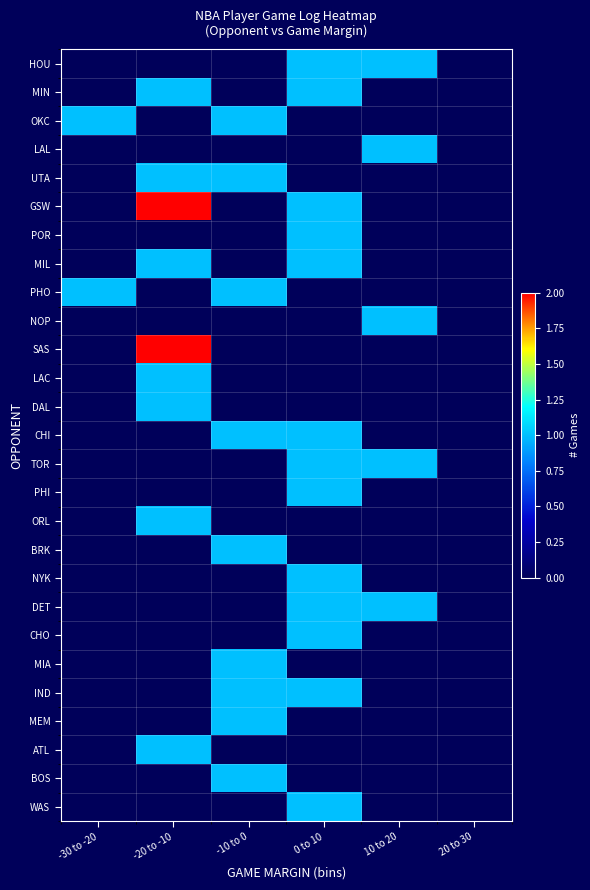

Reading left to right, transcribe all the data shown in this chart.

HOU: -30 to -20=0	-20 to -10=0	-10 to 0=0	0 to 10=1	10 to 20=1	20 to 30=0
MIN: -30 to -20=0	-20 to -10=1	-10 to 0=0	0 to 10=1	10 to 20=0	20 to 30=0
OKC: -30 to -20=1	-20 to -10=0	-10 to 0=1	0 to 10=0	10 to 20=0	20 to 30=0
LAL: -30 to -20=0	-20 to -10=0	-10 to 0=0	0 to 10=0	10 to 20=1	20 to 30=0
UTA: -30 to -20=0	-20 to -10=1	-10 to 0=1	0 to 10=0	10 to 20=0	20 to 30=0
GSW: -30 to -20=0	-20 to -10=2	-10 to 0=0	0 to 10=1	10 to 20=0	20 to 30=0
POR: -30 to -20=0	-20 to -10=0	-10 to 0=0	0 to 10=1	10 to 20=0	20 to 30=0
MIL: -30 to -20=0	-20 to -10=1	-10 to 0=0	0 to 10=1	10 to 20=0	20 to 30=0
PHO: -30 to -20=1	-20 to -10=0	-10 to 0=1	0 to 10=0	10 to 20=0	20 to 30=0
NOP: -30 to -20=0	-20 to -10=0	-10 to 0=0	0 to 10=0	10 to 20=1	20 to 30=0
SAS: -30 to -20=0	-20 to -10=2	-10 to 0=0	0 to 10=0	10 to 20=0	20 to 30=0
LAC: -30 to -20=0	-20 to -10=1	-10 to 0=0	0 to 10=0	10 to 20=0	20 to 30=0
DAL: -30 to -20=0	-20 to -10=1	-10 to 0=0	0 to 10=0	10 to 20=0	20 to 30=0
CHI: -30 to -20=0	-20 to -10=0	-10 to 0=1	0 to 10=1	10 to 20=0	20 to 30=0
TOR: -30 to -20=0	-20 to -10=0	-10 to 0=0	0 to 10=1	10 to 20=1	20 to 30=0
PHI: -30 to -20=0	-20 to -10=0	-10 to 0=0	0 to 10=1	10 to 20=0	20 to 30=0
ORL: -30 to -20=0	-20 to -10=1	-10 to 0=0	0 to 10=0	10 to 20=0	20 to 30=0
BRK: -30 to -20=0	-20 to -10=0	-10 to 0=1	0 to 10=0	10 to 20=0	20 to 30=0
NYK: -30 to -20=0	-20 to -10=0	-10 to 0=0	0 to 10=1	10 to 20=0	20 to 30=0
DET: -30 to -20=0	-20 to -10=0	-10 to 0=0	0 to 10=1	10 to 20=1	20 to 30=0
CHO: -30 to -20=0	-20 to -10=0	-10 to 0=0	0 to 10=1	10 to 20=0	20 to 30=0
MIA: -30 to -20=0	-20 to -10=0	-10 to 0=1	0 to 10=0	10 to 20=0	20 to 30=0
IND: -30 to -20=0	-20 to -10=0	-10 to 0=1	0 to 10=1	10 to 20=0	20 to 30=0
MEM: -30 to -20=0	-20 to -10=0	-10 to 0=1	0 to 10=0	10 to 20=0	20 to 30=0
ATL: -30 to -20=0	-20 to -10=1	-10 to 0=0	0 to 10=0	10 to 20=0	20 to 30=0
BOS: -30 to -20=0	-20 to -10=0	-10 to 0=1	0 to 10=0	10 to 20=0	20 to 30=0
WAS: -30 to -20=0	-20 to -10=0	-10 to 0=0	0 to 10=1	10 to 20=0	20 to 30=0